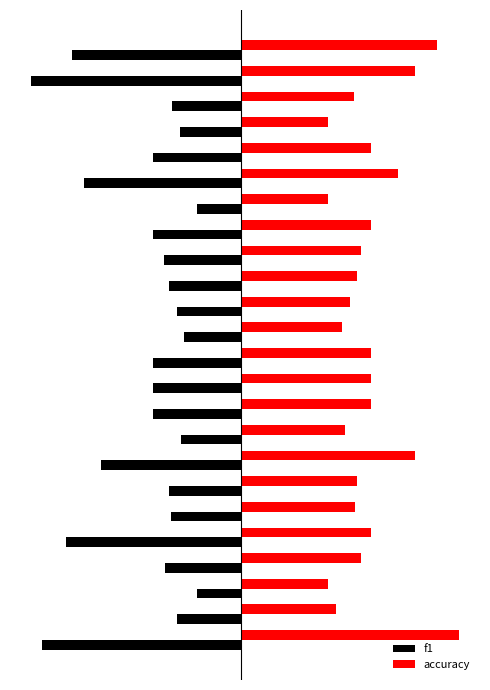

Which series has the widest spread of values?

f1